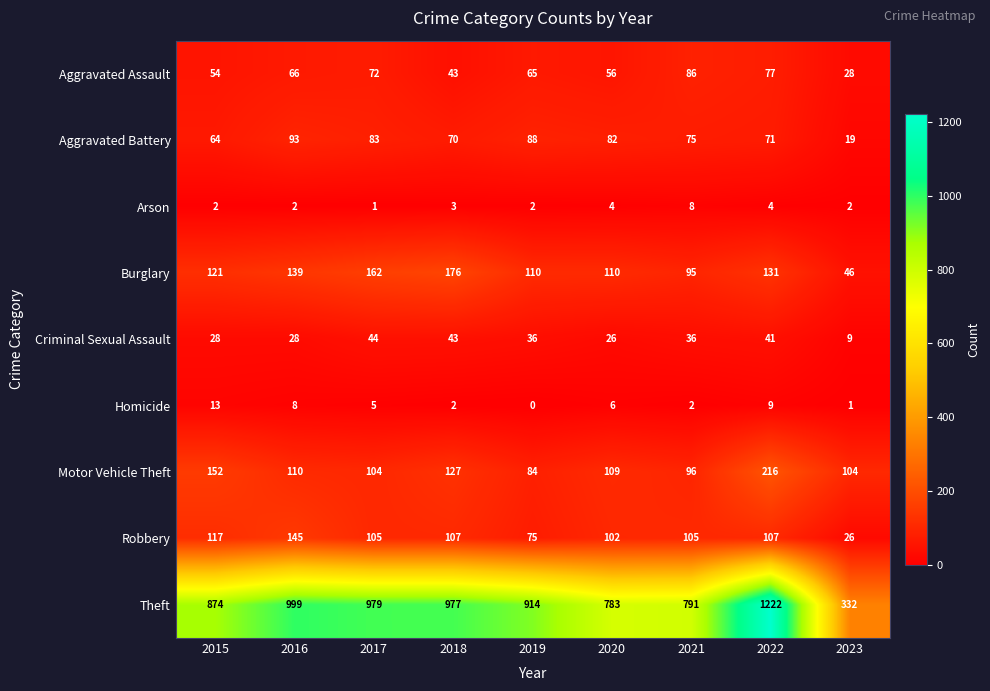

What is the maximum value for Homicide?

13